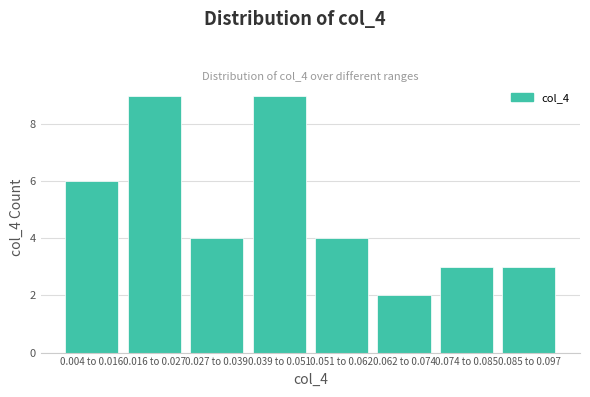

Reading left to right, list all the values displayed in this chart.

6	9	4	9	4	2	3	3